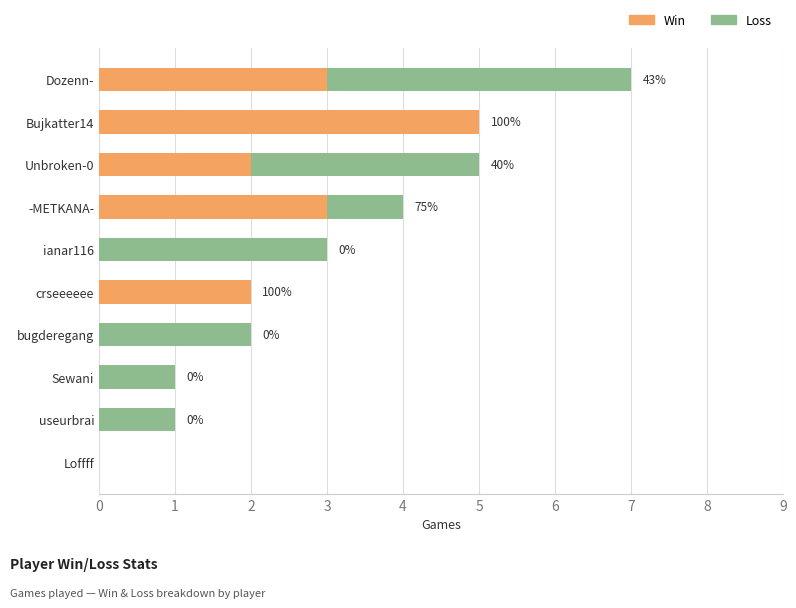

The Win series shows 0 at bugderegang. True or false?

True